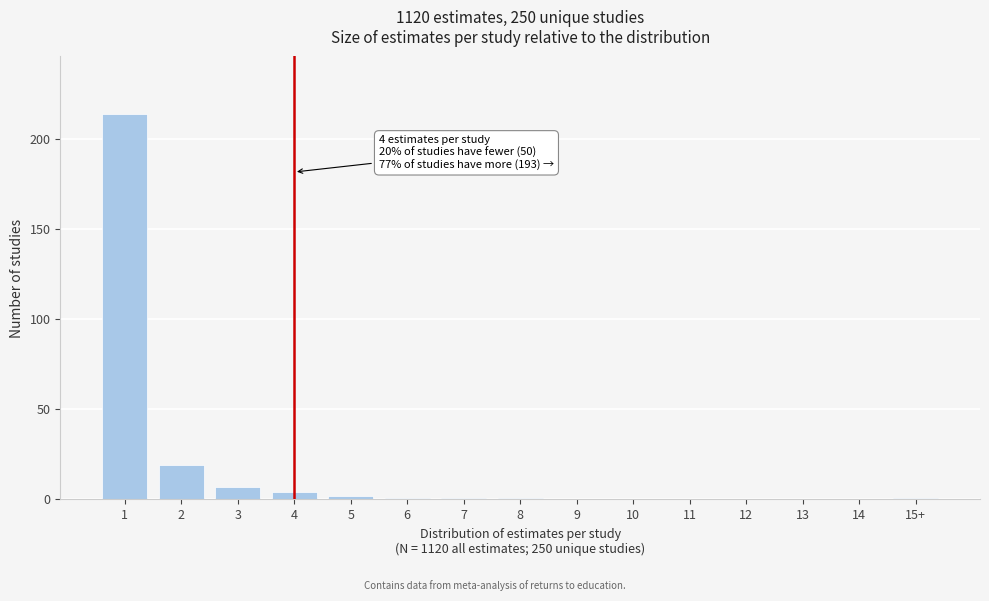

Reading left to right, list all the values displayed in this chart.

1=214	2=19	3=7	4=4	5=2	6=1	7=1	8=1	9=0	10=0	11=0	12=0	13=0	14=0	15+=1